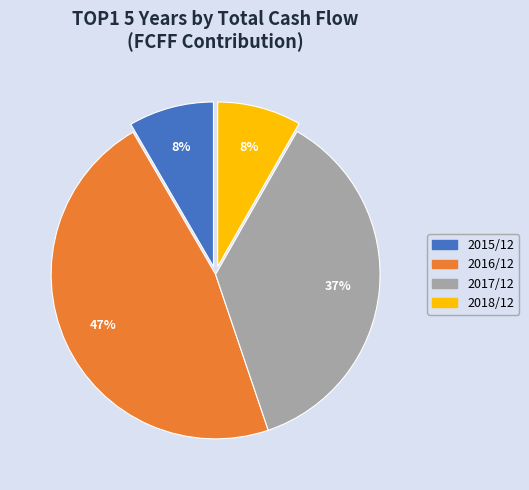

Is there a majority slice in this chart?

No